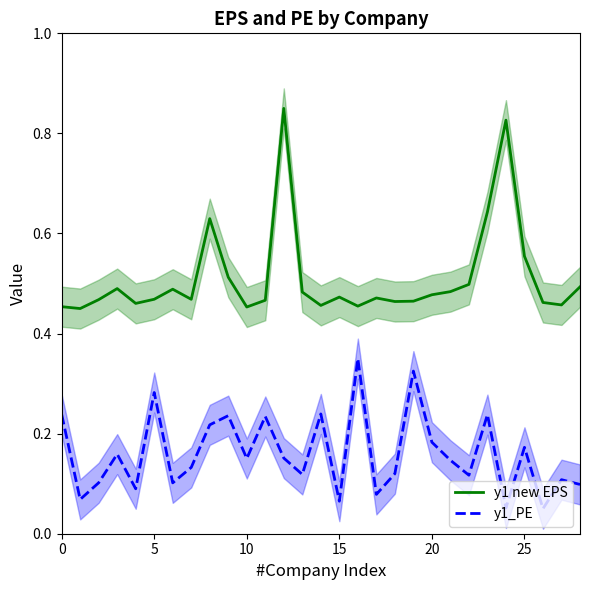

True or false: y1 new EPS and y1_PE cross at least once.

False